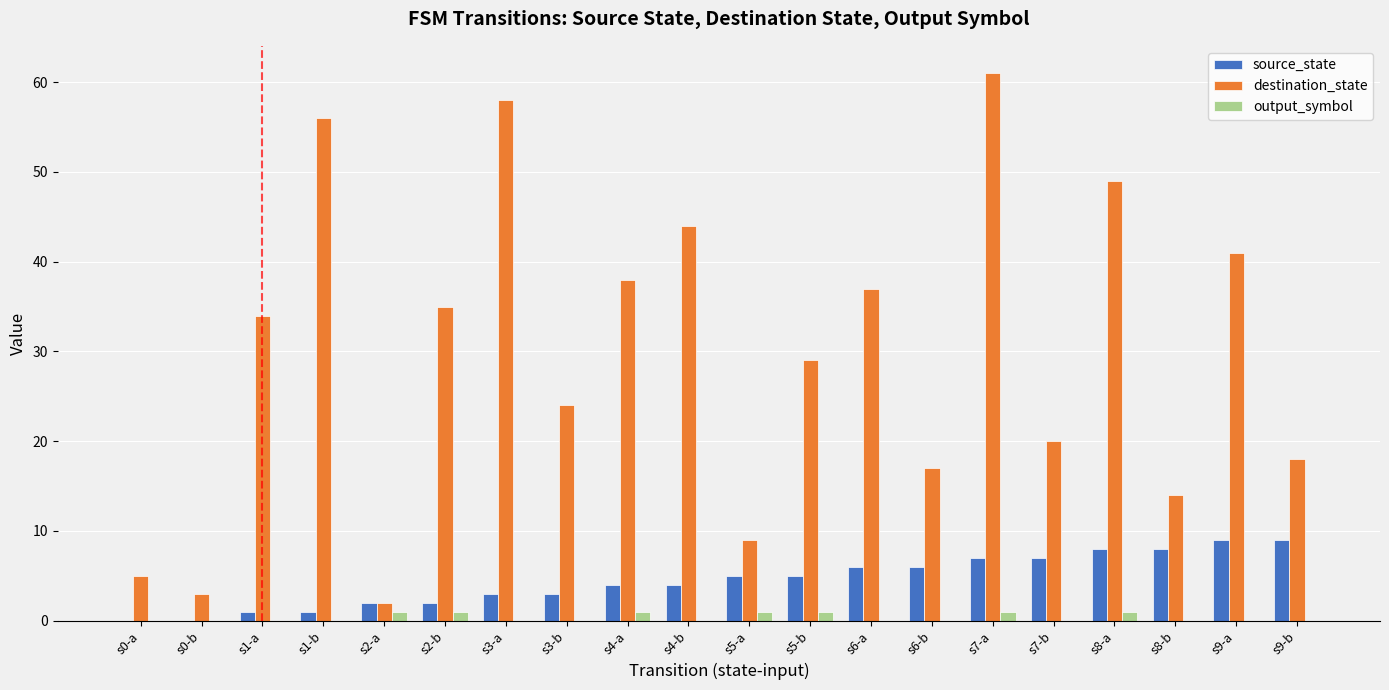

What is the maximum value for source_state?

9